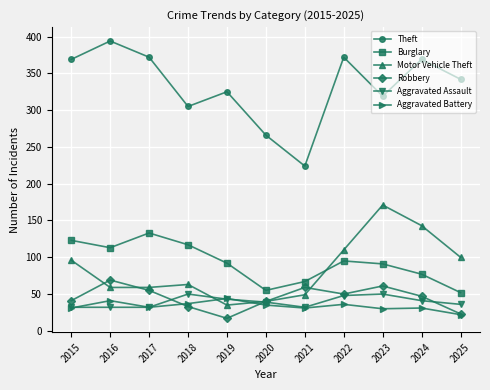

Read the Motor Vehicle Theft value at 2023.

171